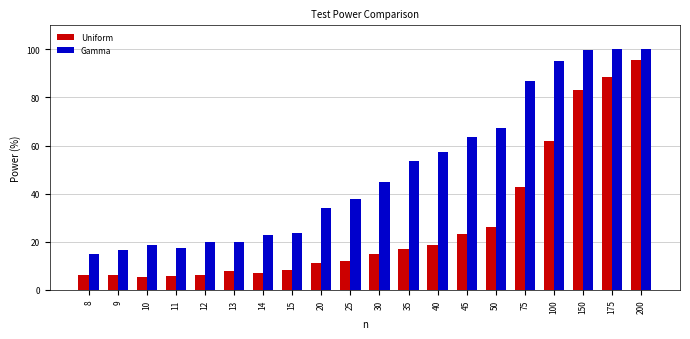

True or false: Uniform has a value of 7.9 at 13.

True